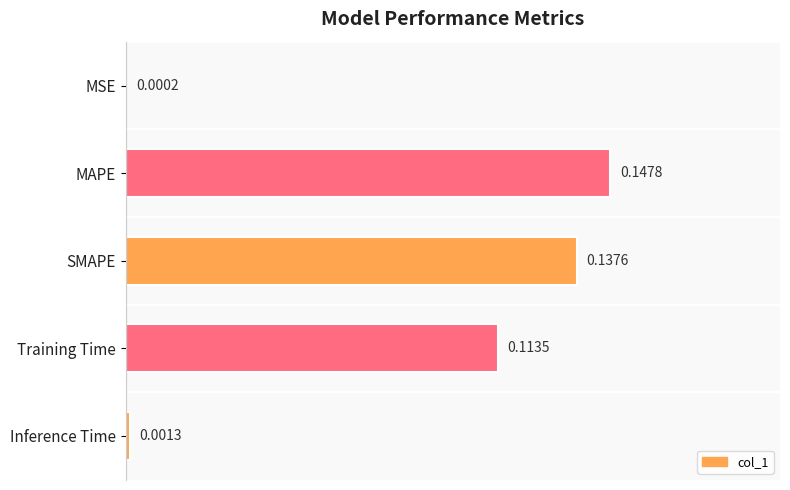

What is the sum of all values?

0.4